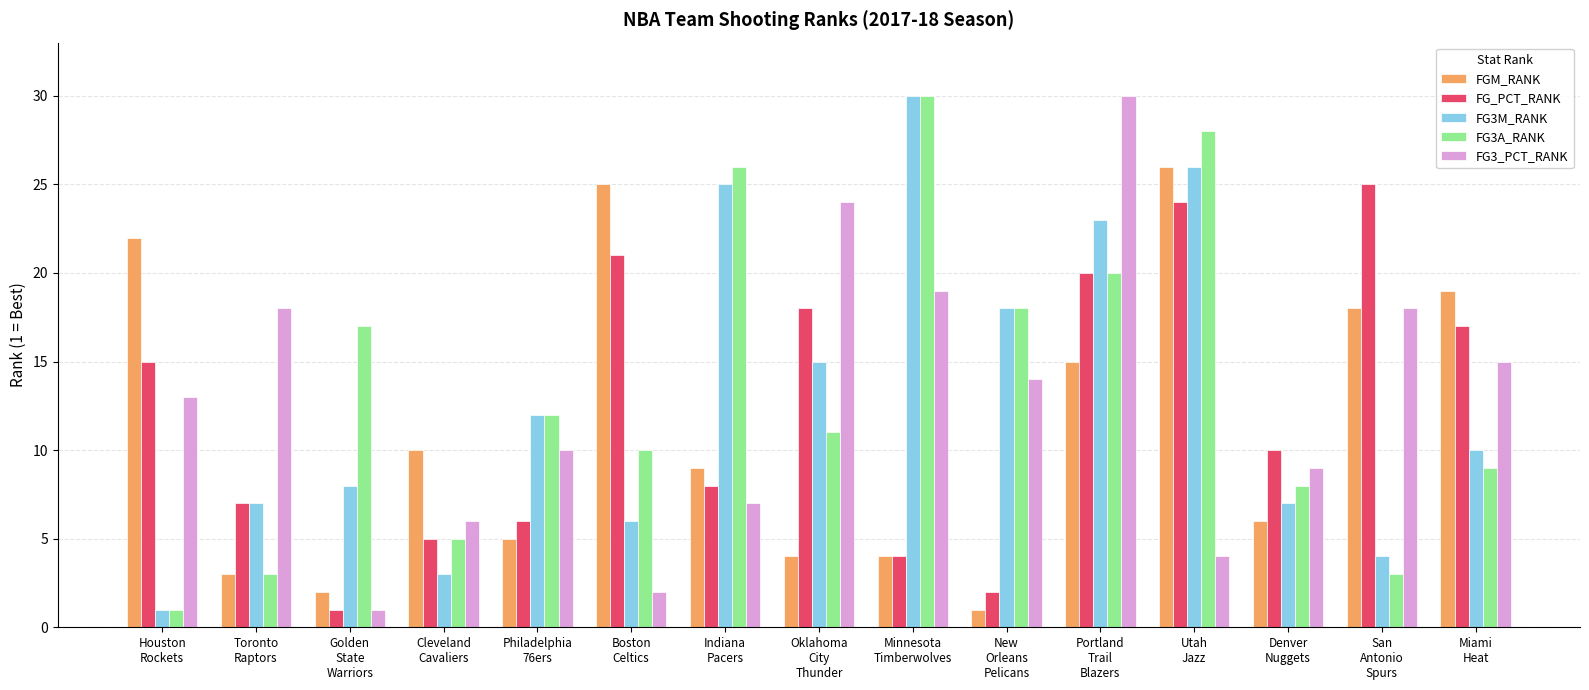

What is the label of the 7th bar from the left?

Indiana
Pacers